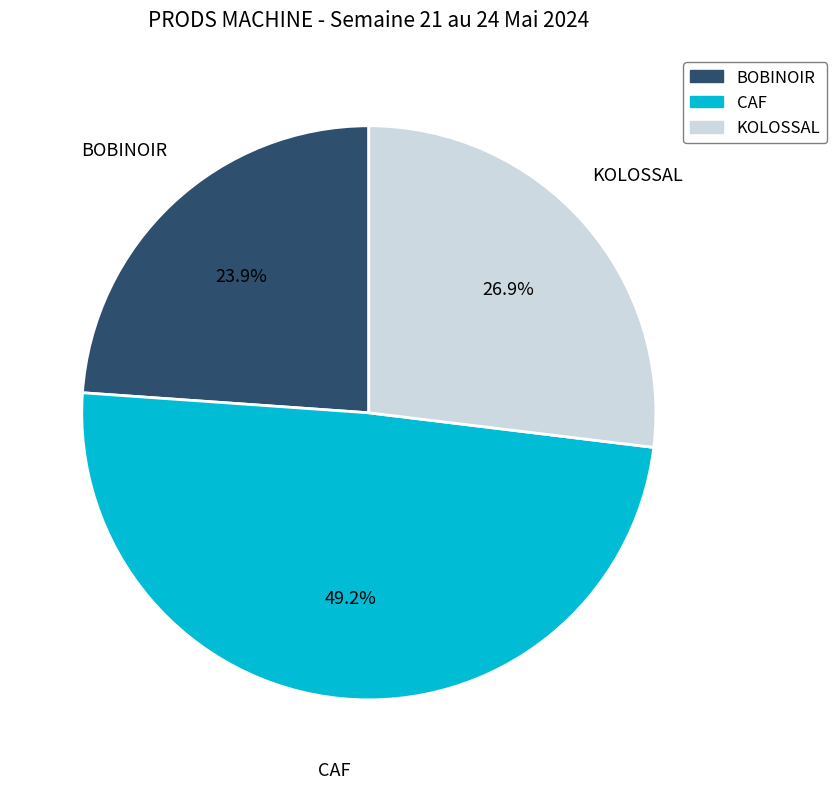

Is there any slice that represents more than half of the pie?

No